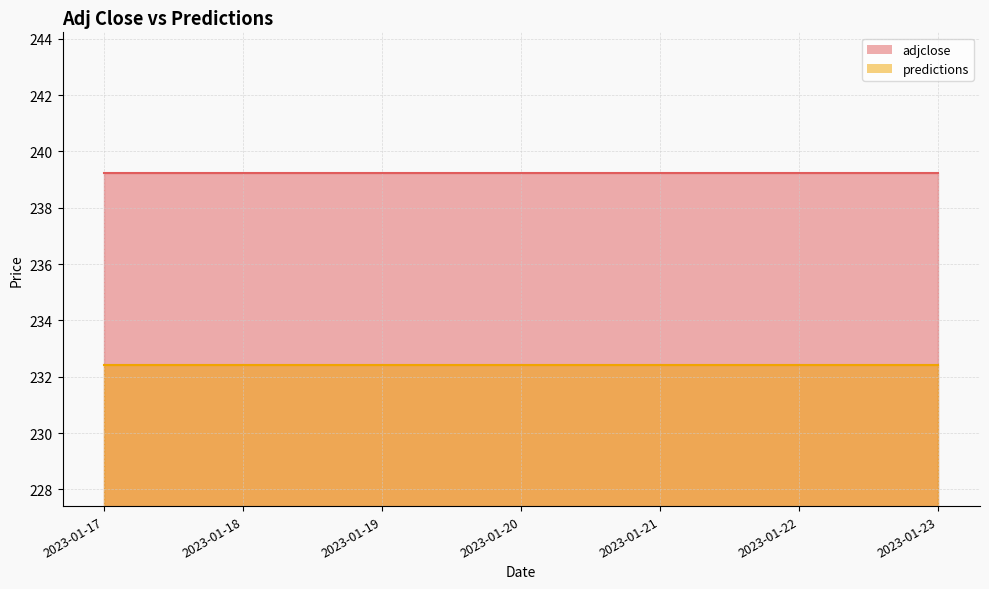

True or false: adjclose and predictions cross at least once.

False